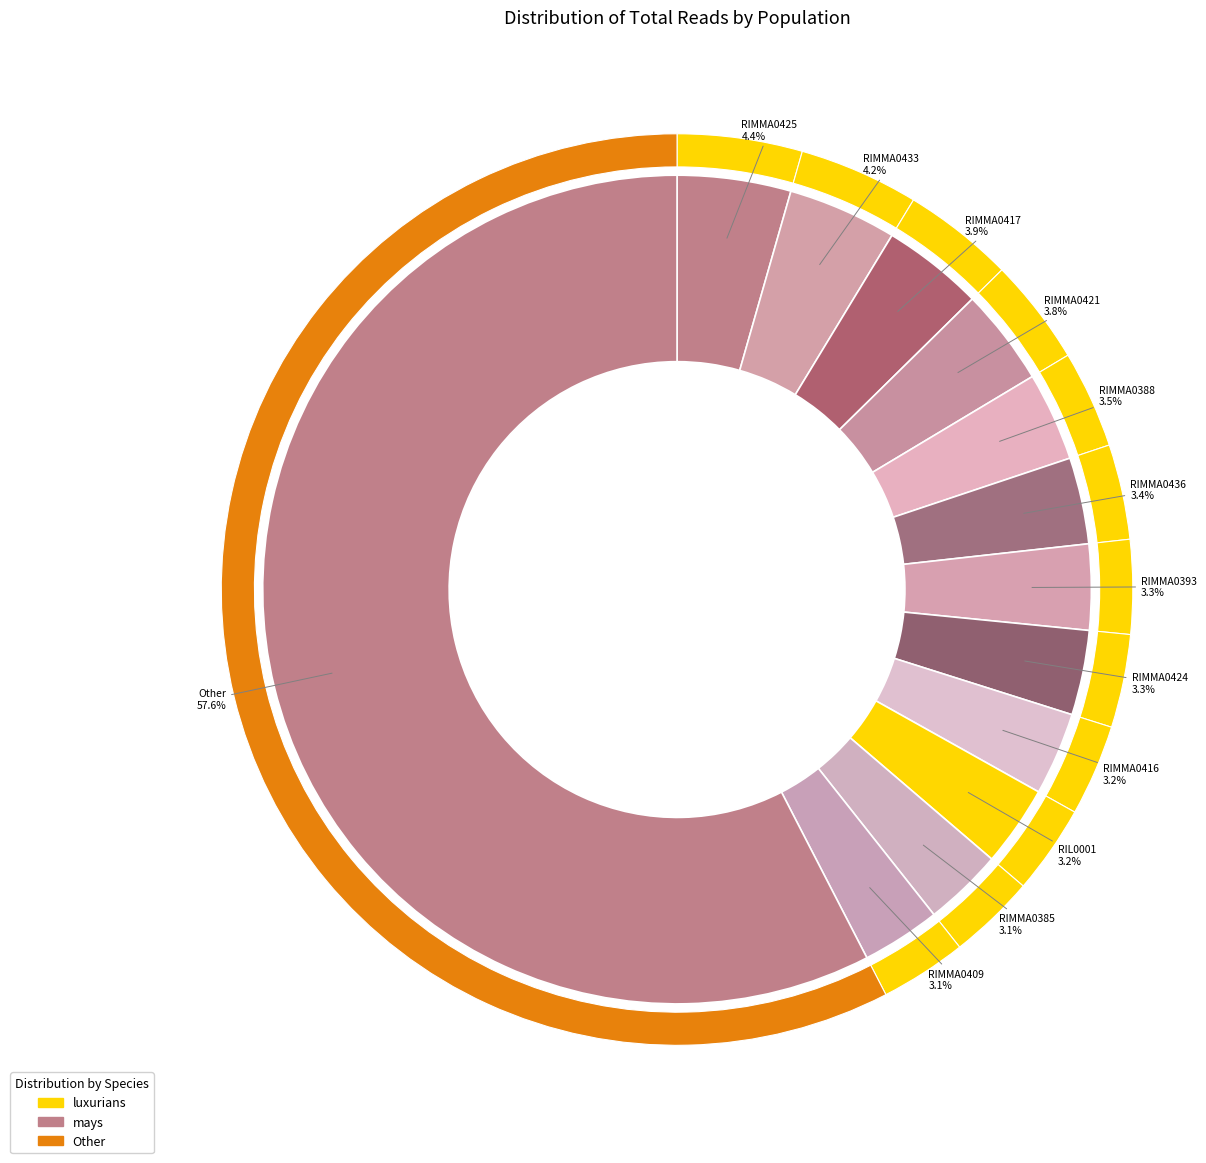

Do RIMMA0403 and RIMMA0388 together represent more than half of the pie?

No